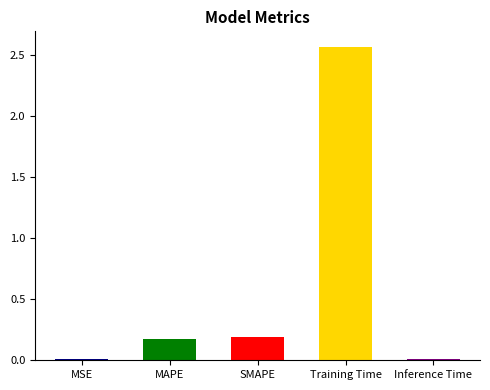

At which category does the chart reach its peak across all series?

Training Time